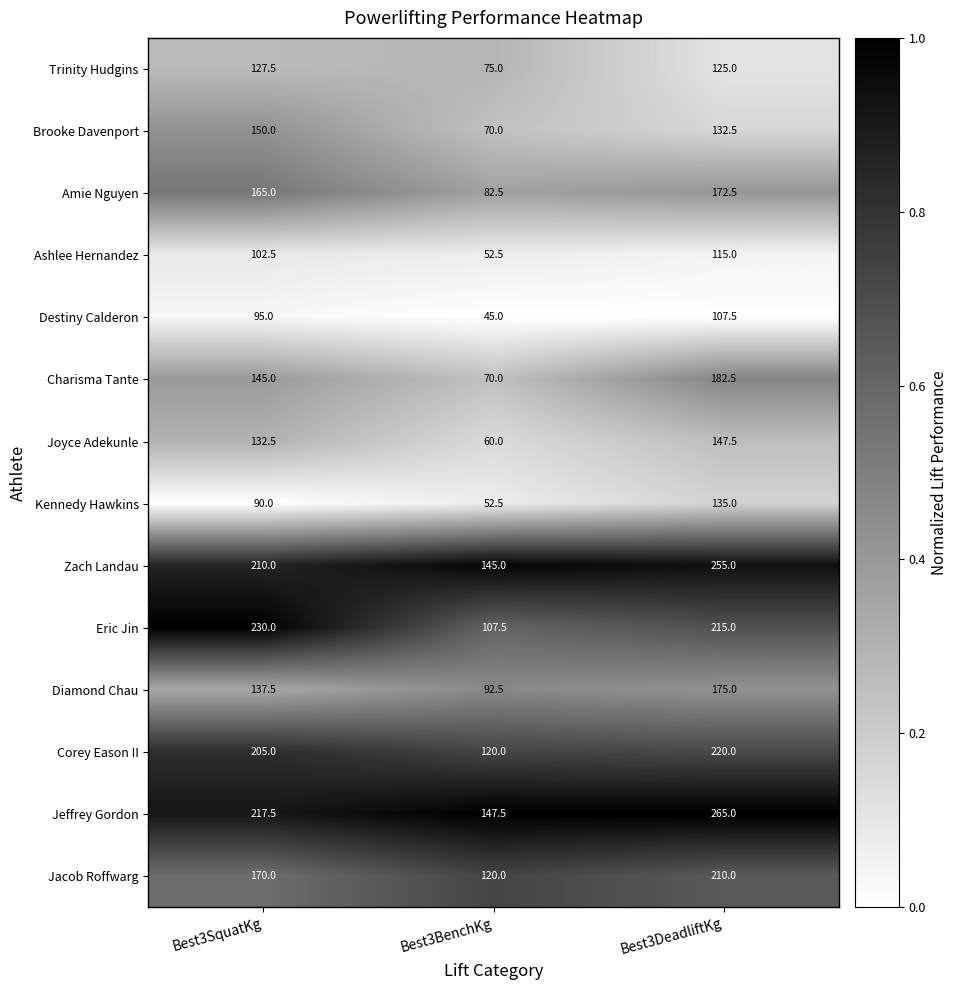

What is the total value across all series at Best3SquatKg?

2177.5